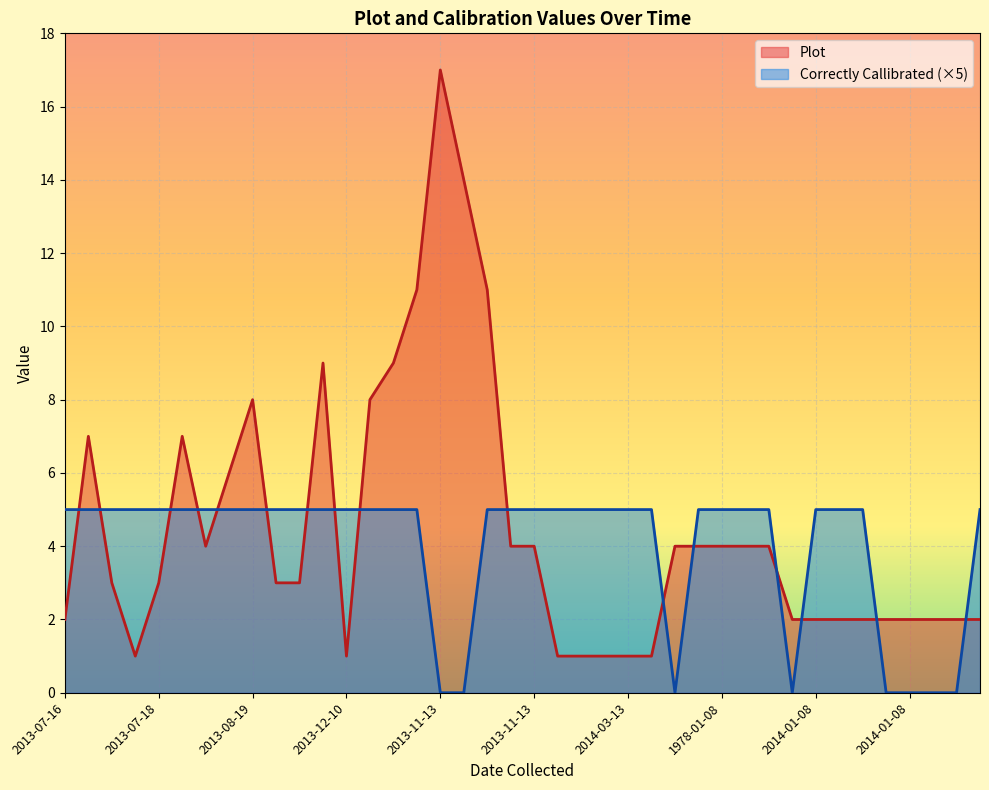

Which label corresponds to the largest value in the chart?

2013-11-13